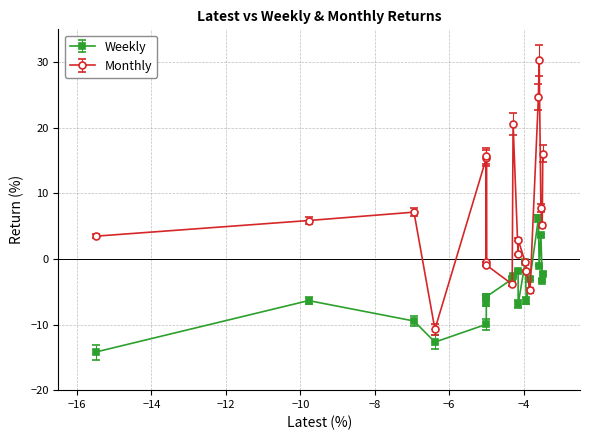

How many interior local peaks does the Monthly series have?

6